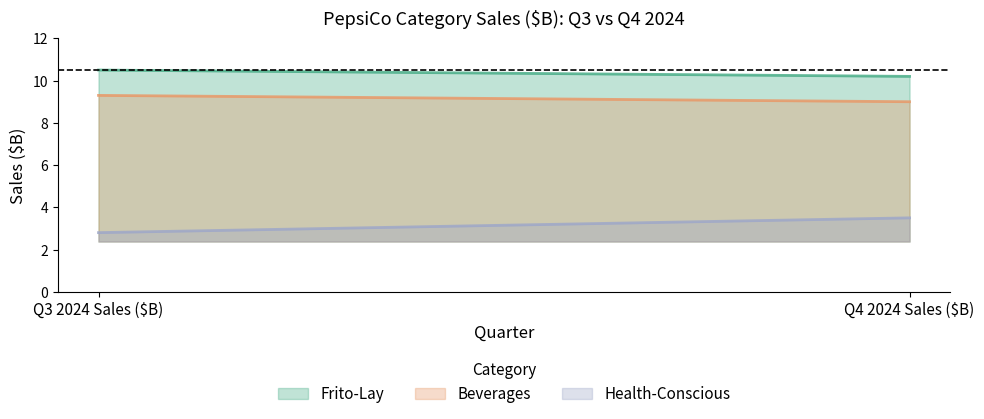

Rank the series at Q3 2024 Sales ($B) from lowest to highest value.

Health-Conscious, Beverages, Frito-Lay